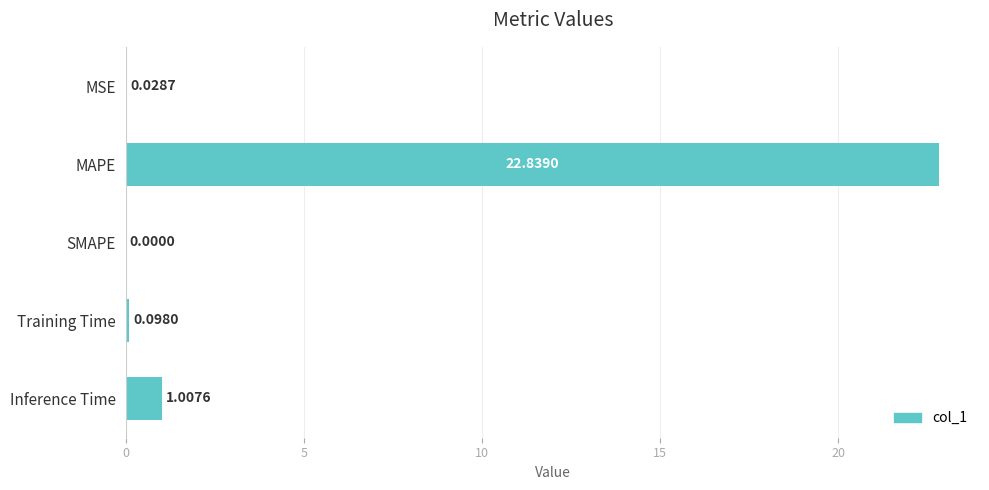

Are the bars grouped side by side (vs. stacked)?

No